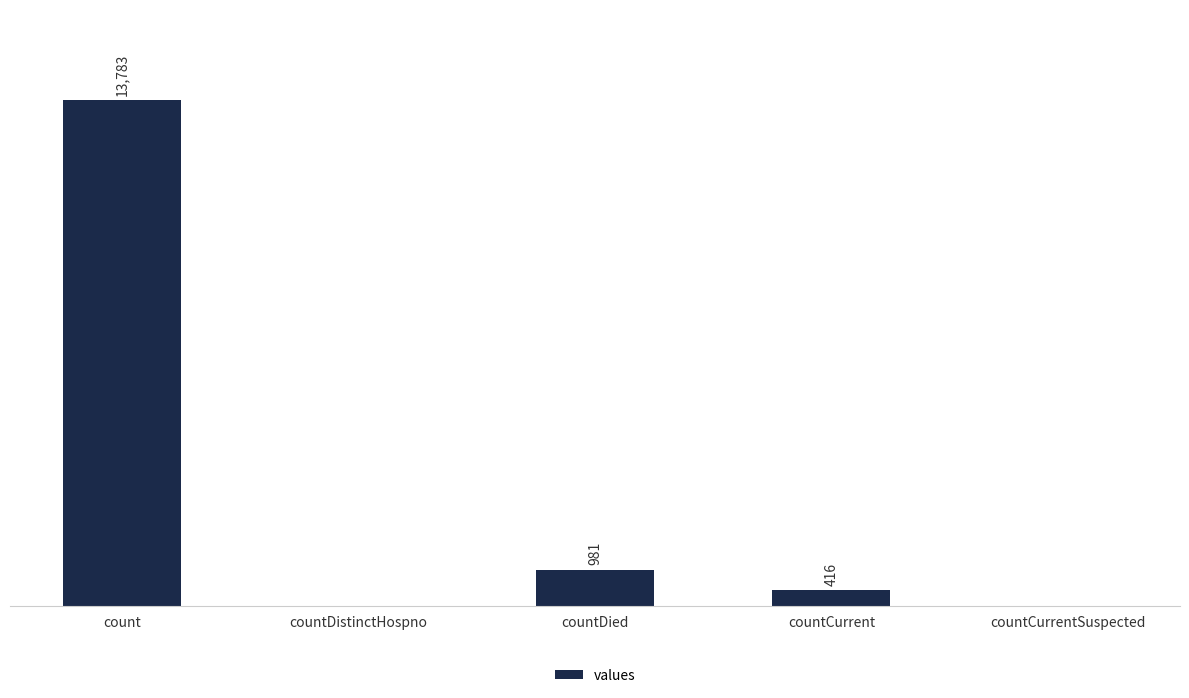

Between countDied and countCurrent, which is larger?

countDied